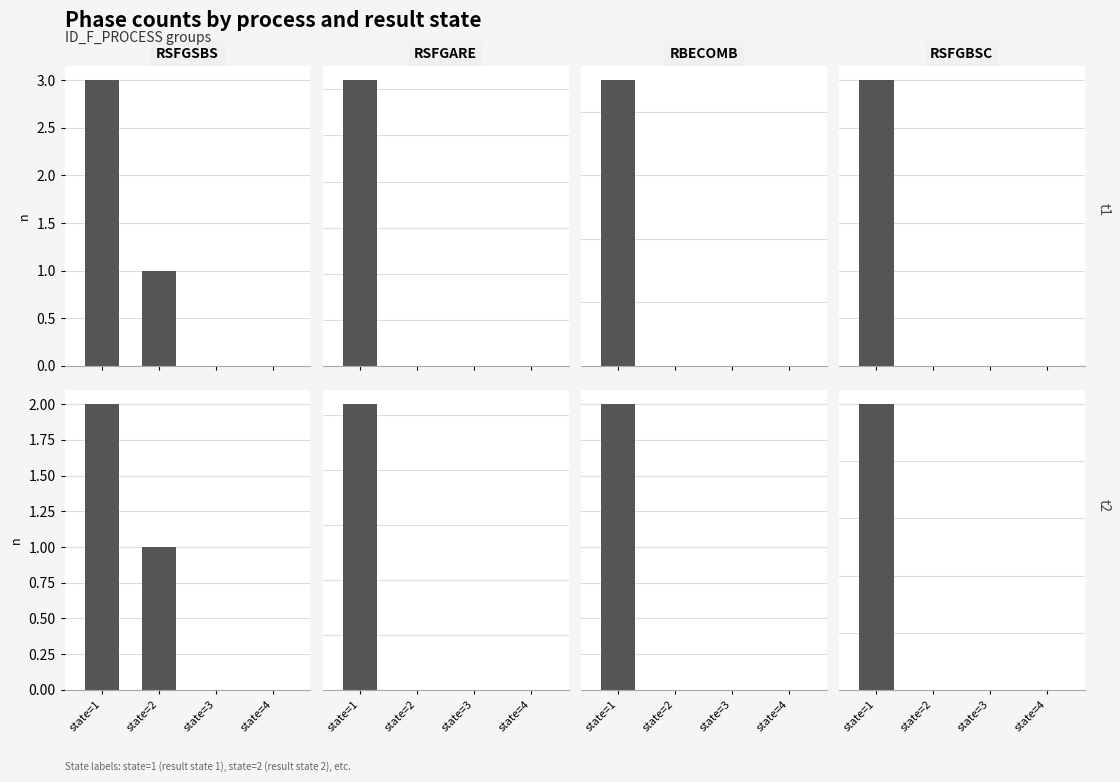

Between state=2 and state=3, which series saw the biggest shift?

RSFGSBS